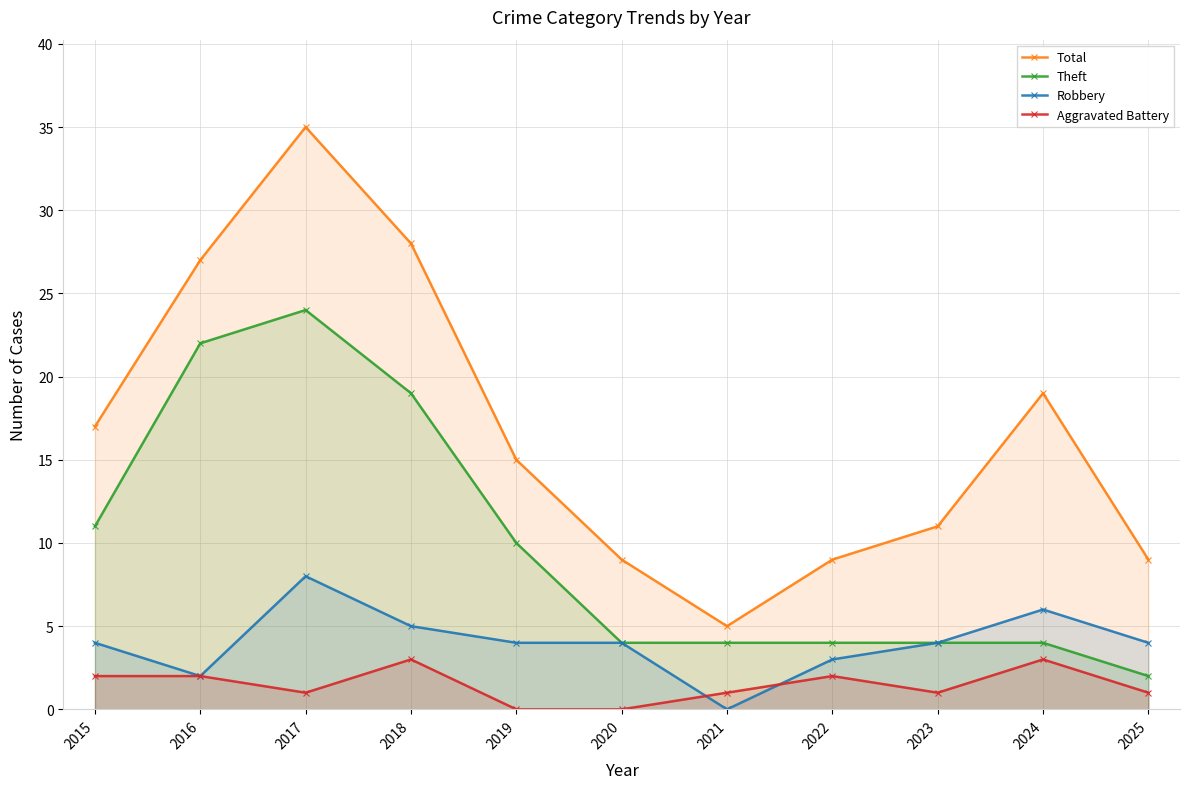

Is the value of Robbery at 2022 greater than the value of Aggravated Battery at 2024?

No